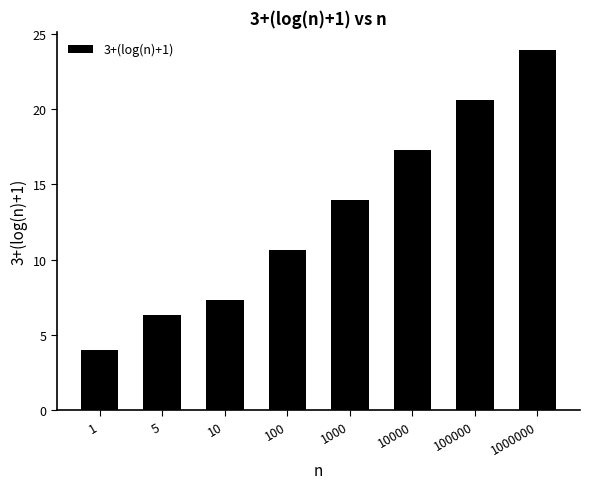

Rank the categories by value from highest to lowest.

1000000, 100000, 10000, 1000, 100, 10, 5, 1